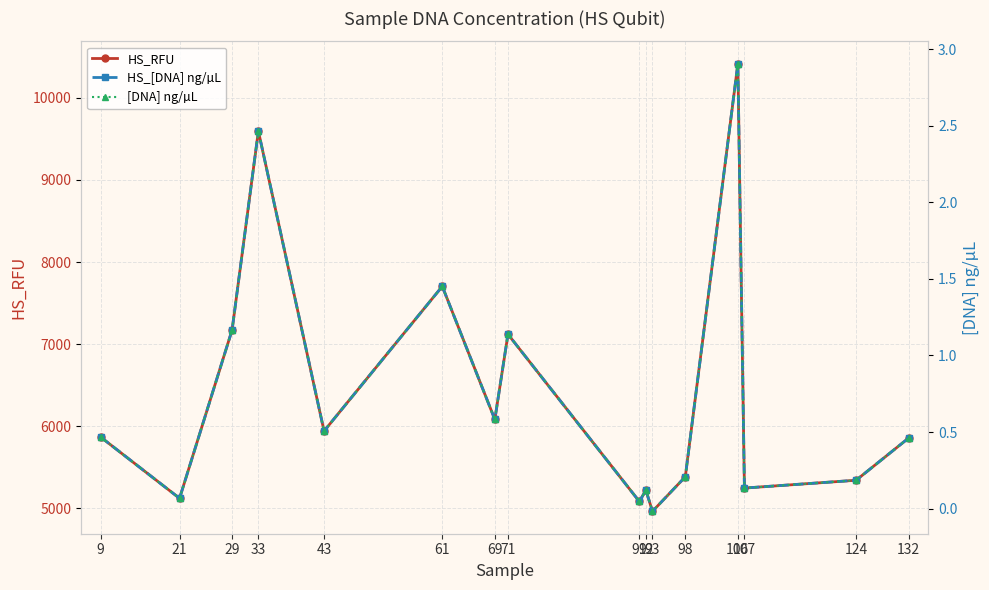

Which series has the largest total across all categories?

HS_RFU